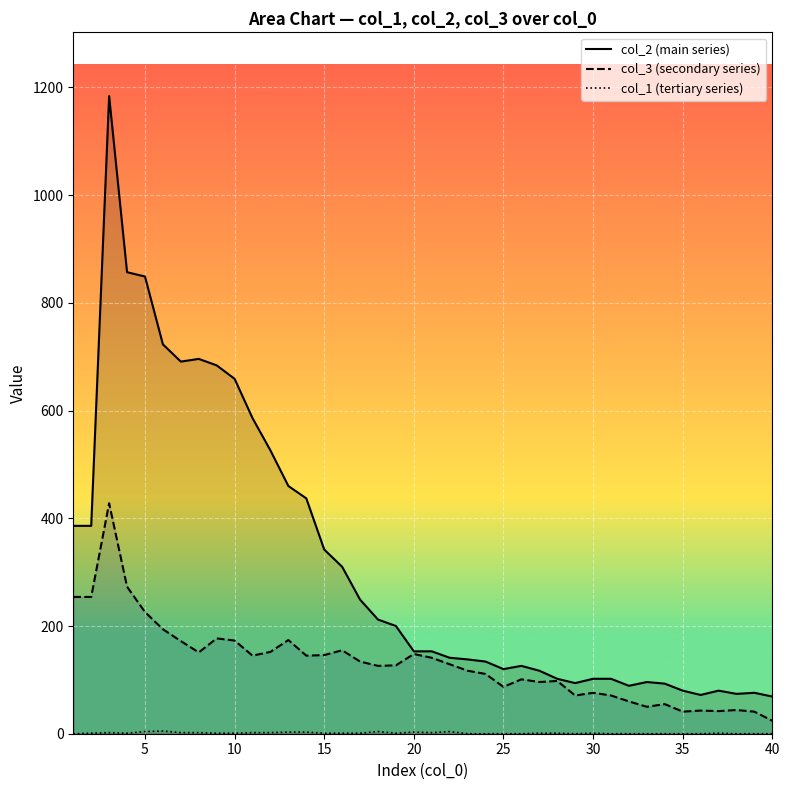

How many data points does each series have?

40